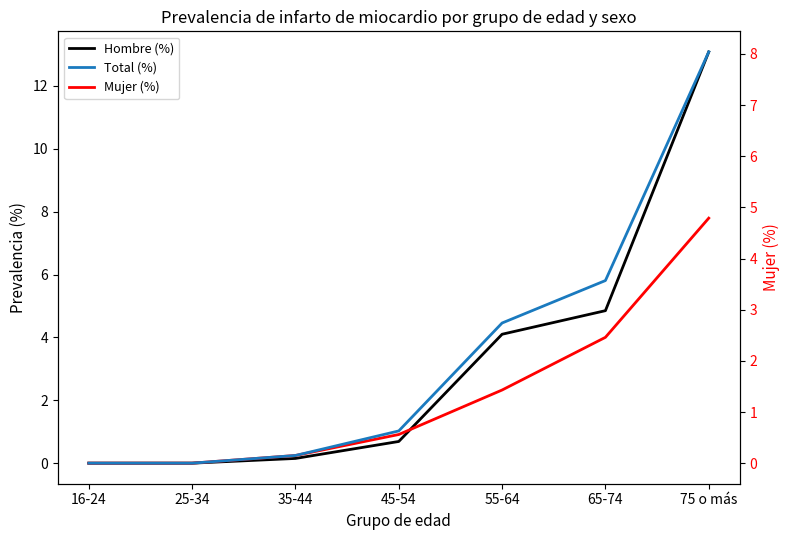

What is the value of the Hombre (%) point at the 7th from the left?

13.1